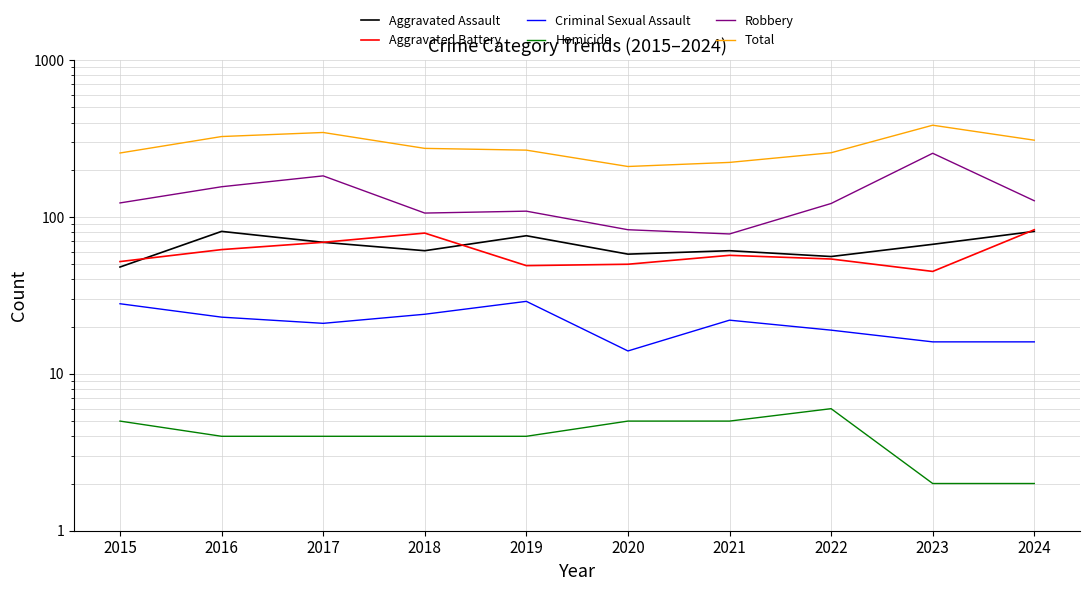

Reading right to left, what are all the values shown in this chart?

Aggravated Assault: 2024=81	2023=67	2022=56	2021=61	2020=58	2019=76	2018=61	2017=69	2016=81	2015=48
Aggravated Battery: 2024=83	2023=45	2022=54	2021=57	2020=50	2019=49	2018=79	2017=69	2016=62	2015=52
Criminal Sexual Assault: 2024=16	2023=16	2022=19	2021=22	2020=14	2019=29	2018=24	2017=21	2016=23	2015=28
Homicide: 2024=2	2023=2	2022=6	2021=5	2020=5	2019=4	2018=4	2017=4	2016=4	2015=5
Robbery: 2024=127	2023=255	2022=122	2021=78	2020=83	2019=109	2018=106	2017=183	2016=156	2015=123
Total: 2024=309	2023=385	2022=257	2021=223	2020=210	2019=267	2018=274	2017=346	2016=326	2015=256